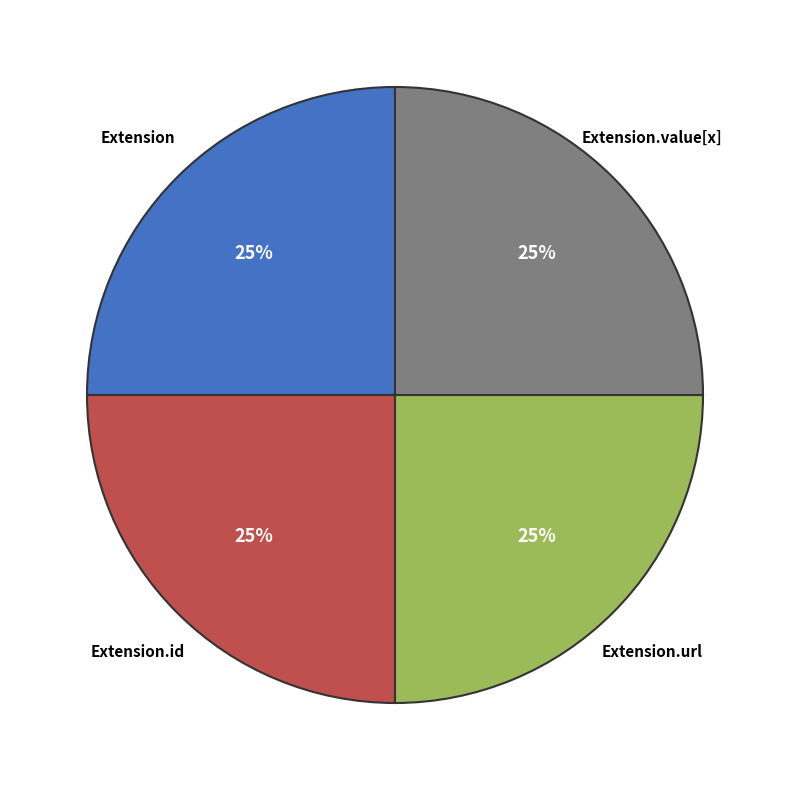

How many slices are in this pie chart?

4